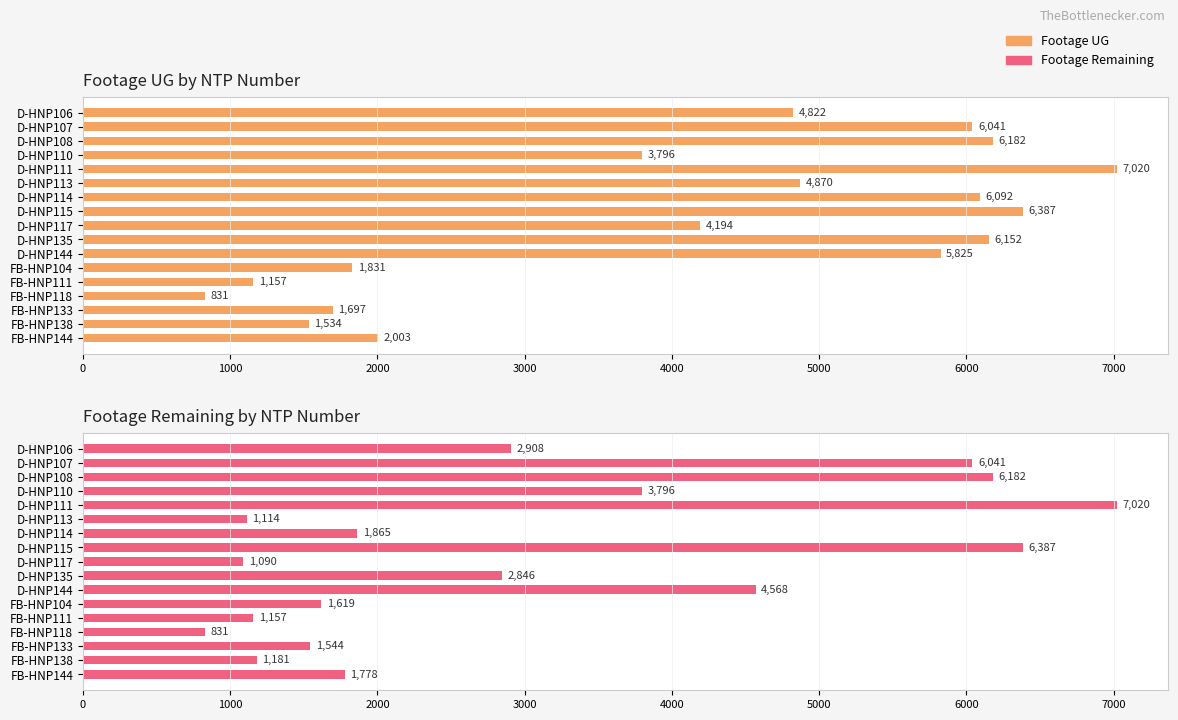

Reading right to left, list all the values displayed in this chart.

Footage UG: 2003	1534	1697	831	1157	1831	5825	6152	4194	6387	6092	4870	7020	3796	6182	6041	4822
Footage Remaining: 1778	1181	1544	831	1157	1619	4568	2846	1090	6387	1865	1114	7020	3796	6182	6041	2908